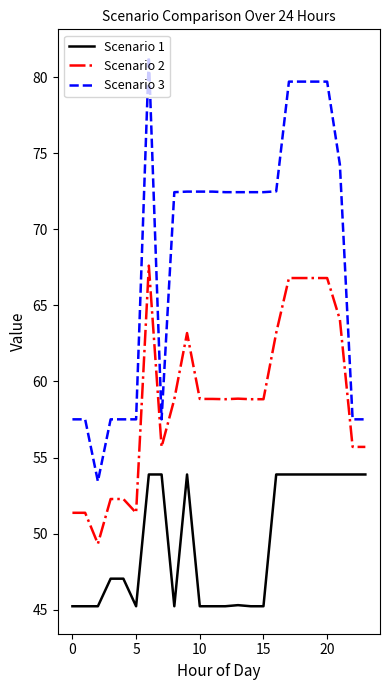

Which series has the largest range (max minus min)?

Scenario 3